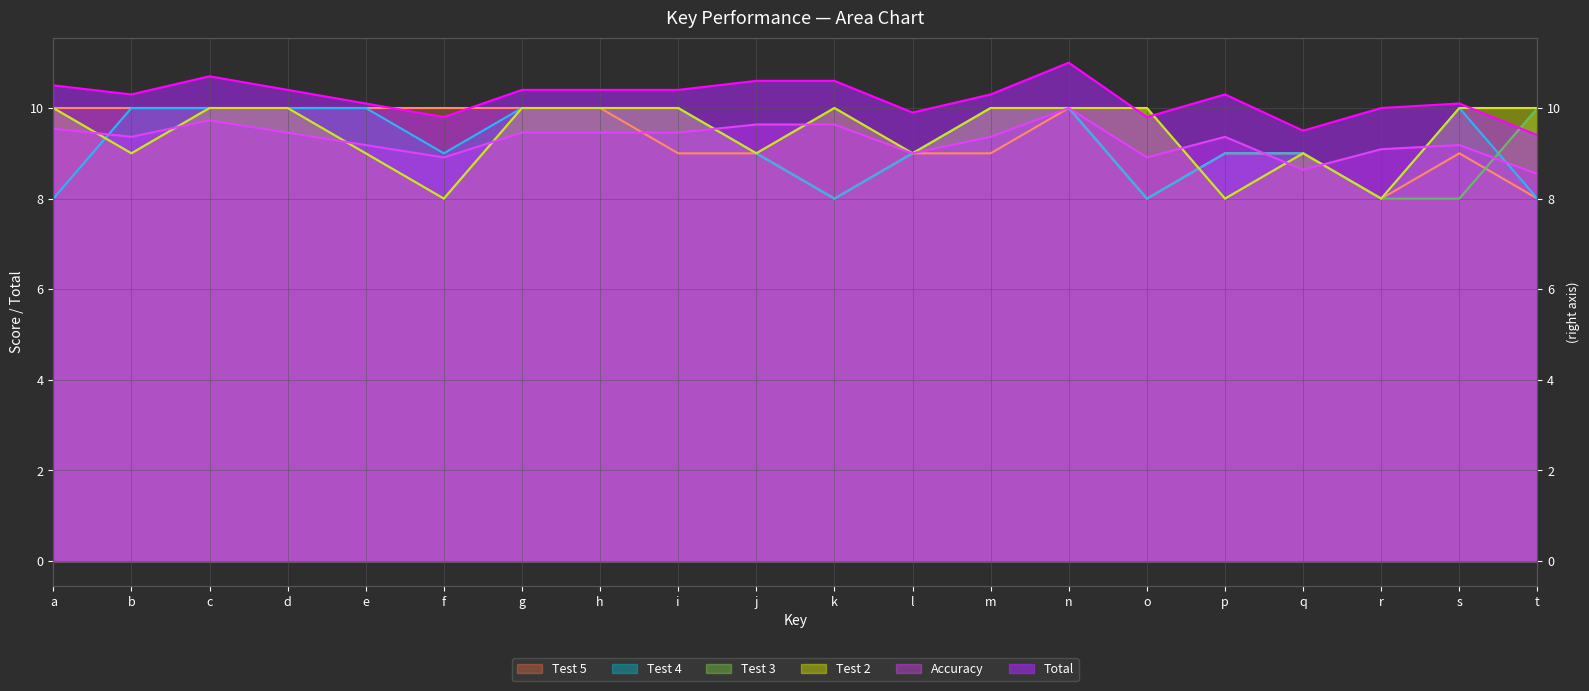

The value of Test 4 at q is 9.0. True or false?

True